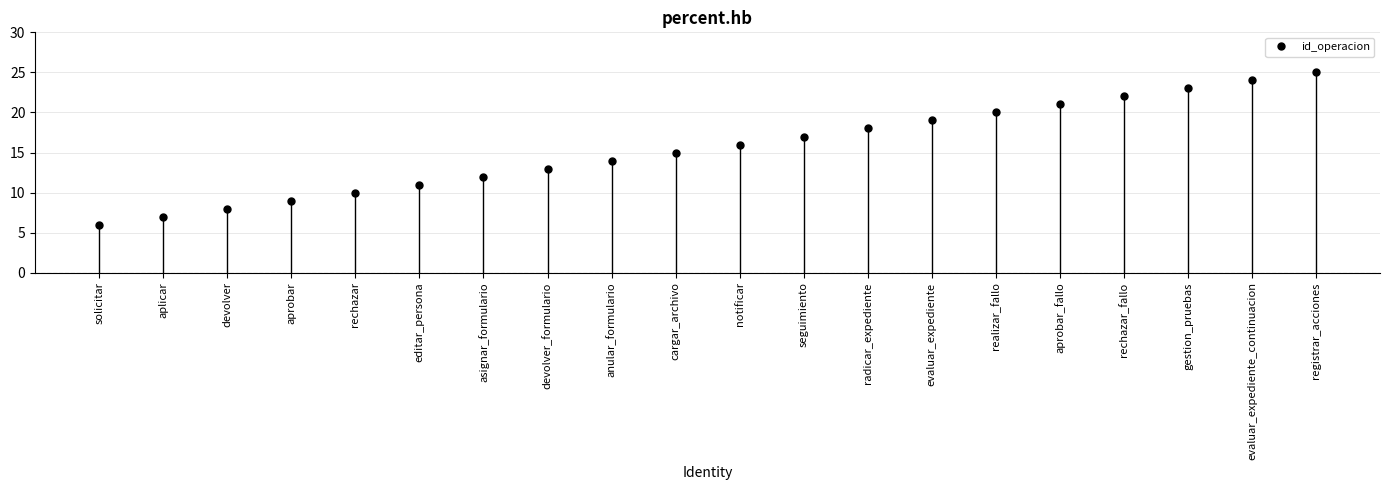

Reading left to right, what are all the values shown in this chart?

6	7	8	9	10	11	12	13	14	15	16	17	18	19	20	21	22	23	24	25